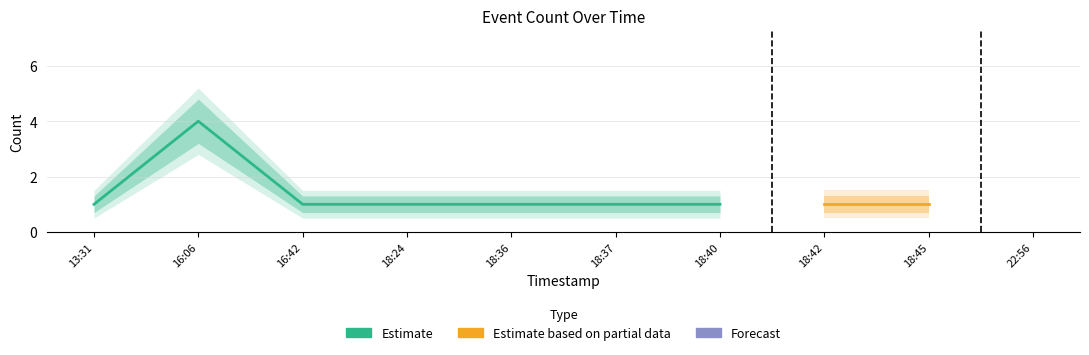

True or false: Estimate based on partial data and Estimate intersect in this chart.

False